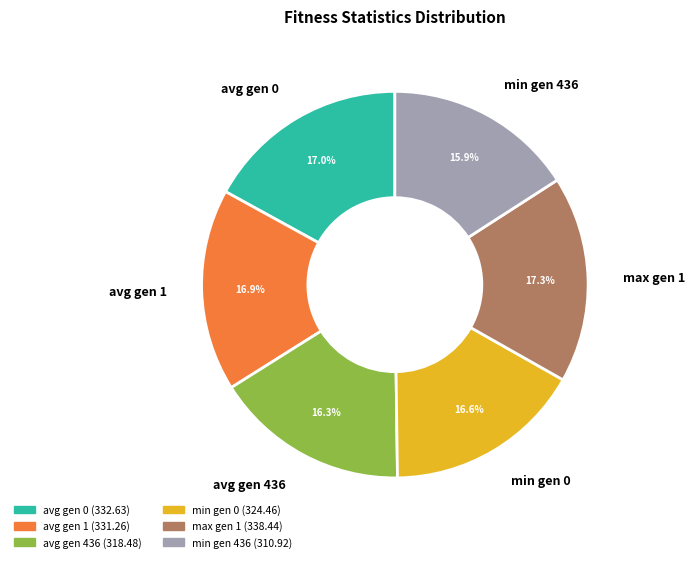

Which has a higher value, avg gen 1 or avg gen 436?

avg gen 1